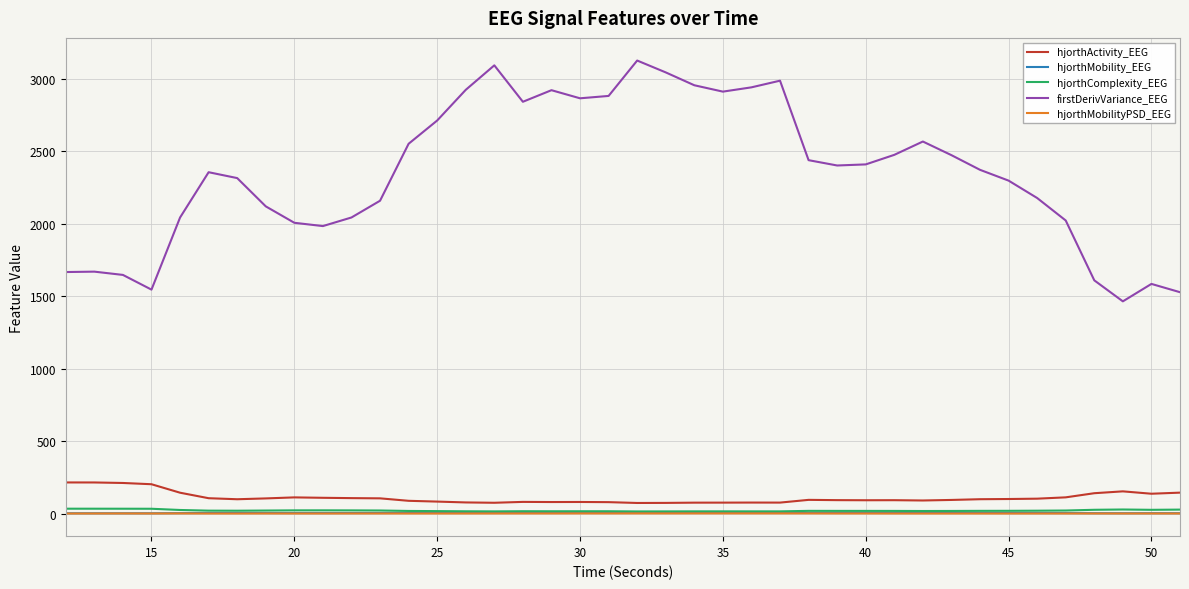

What is the greatest value displayed?

3125.8